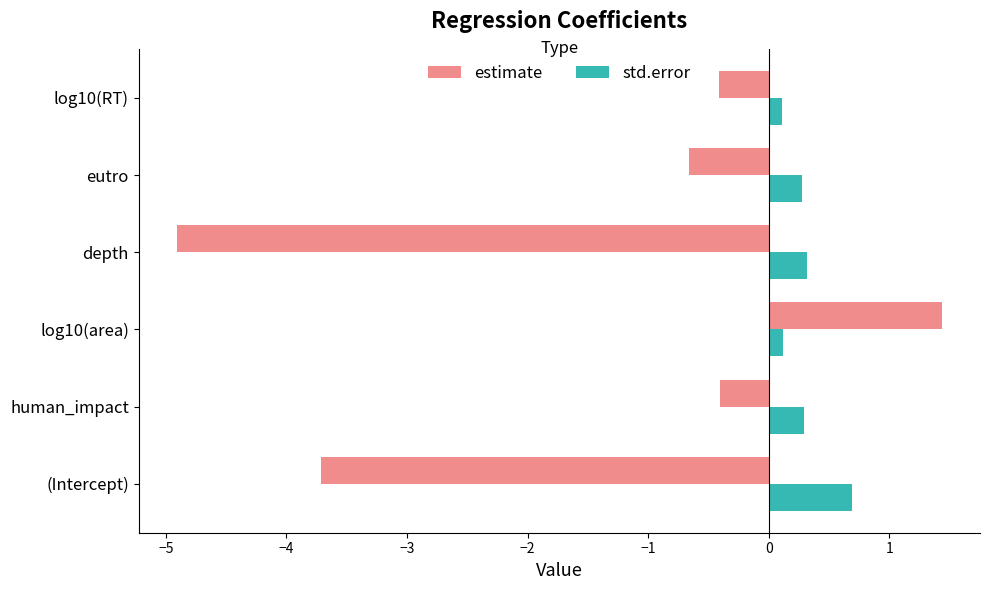

The value of estimate at (Intercept) is -5.7. True or false?

False